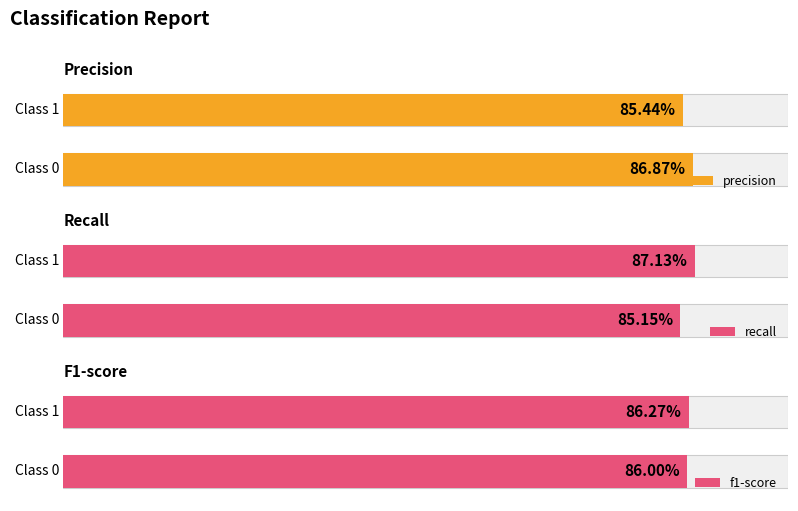

Rank the series by their maximum value, from highest to lowest.

recall, precision, f1-score